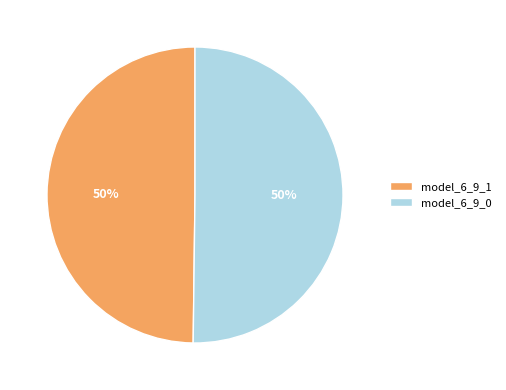

Is it true that model_6_9_1 is 50% of the pie?

True